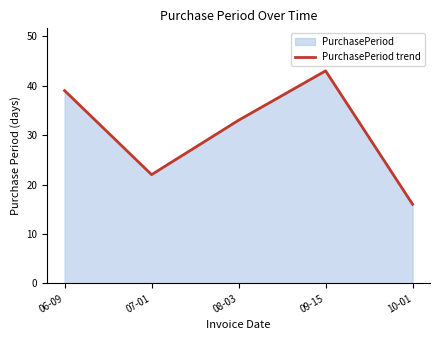

Count the number of categories in the chart.

5